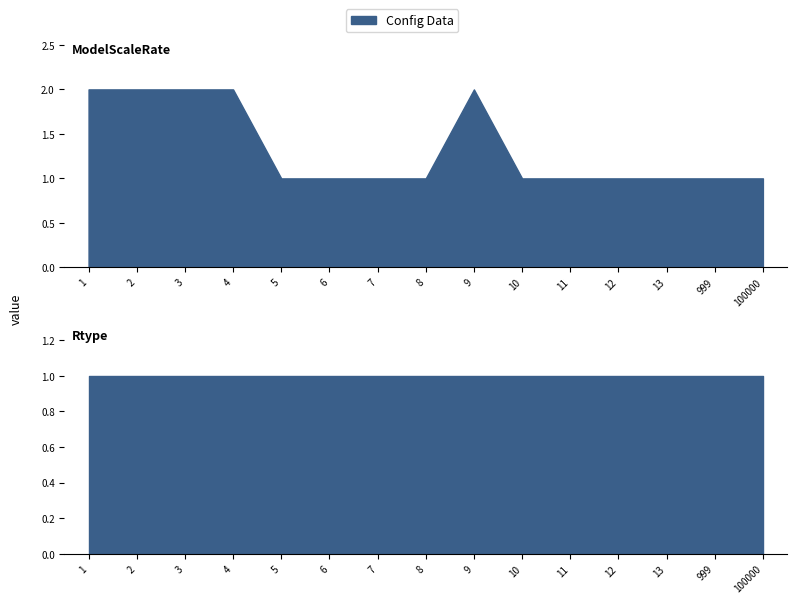

What is the difference between the maximum and minimum values?

1